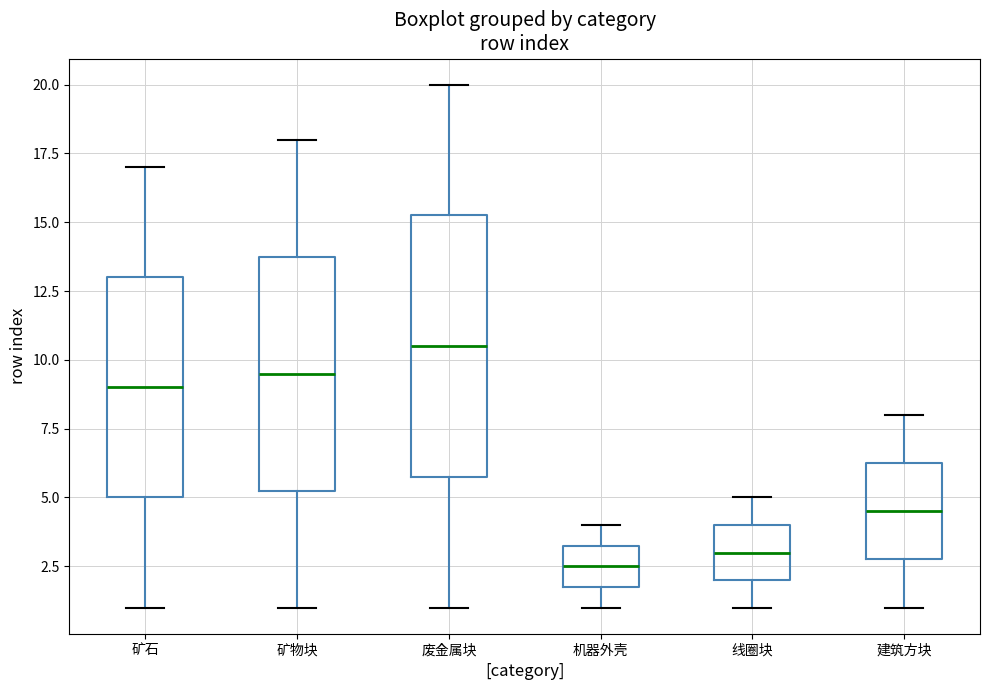

Which box is the tallest, from its lower edge to its upper edge?

废金属块